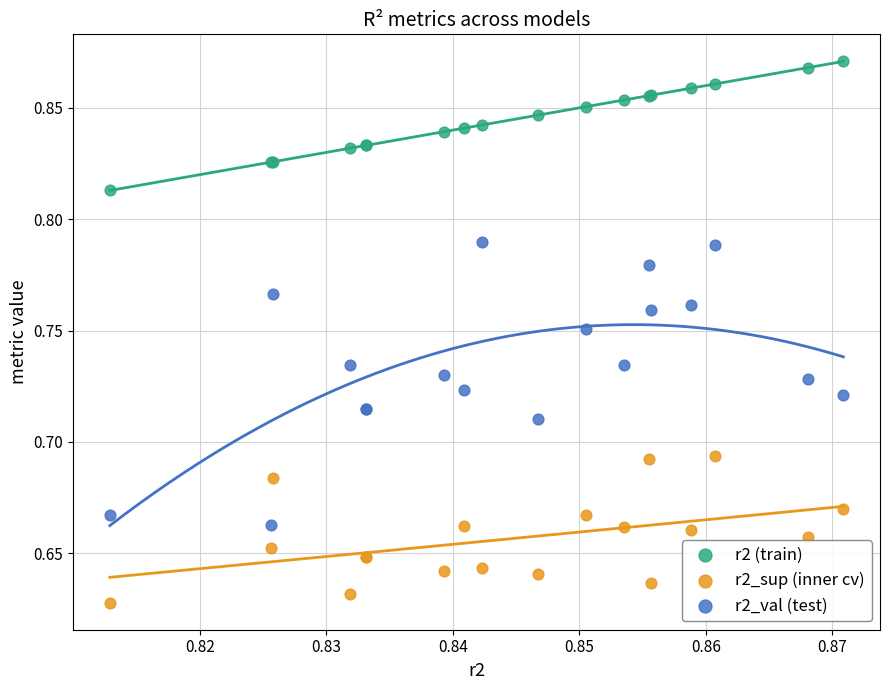

Which series reaches the maximum Y coordinate?

r2 (train)